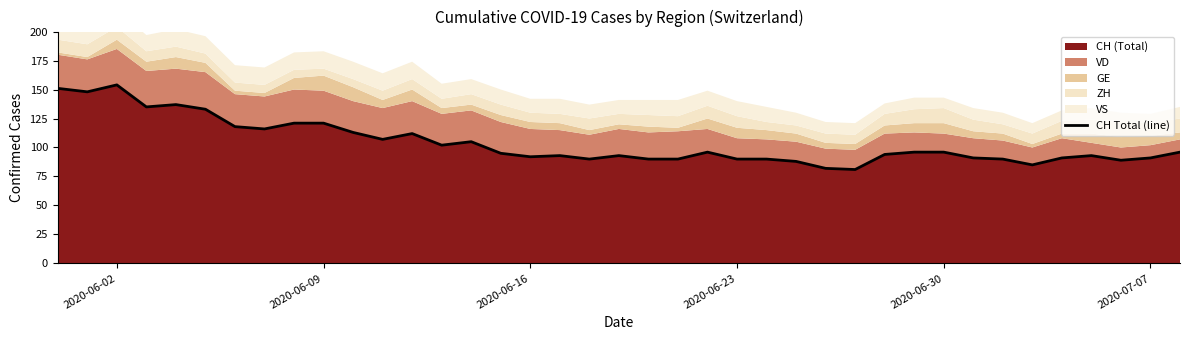

What is the minimum value shown in the chart?

81